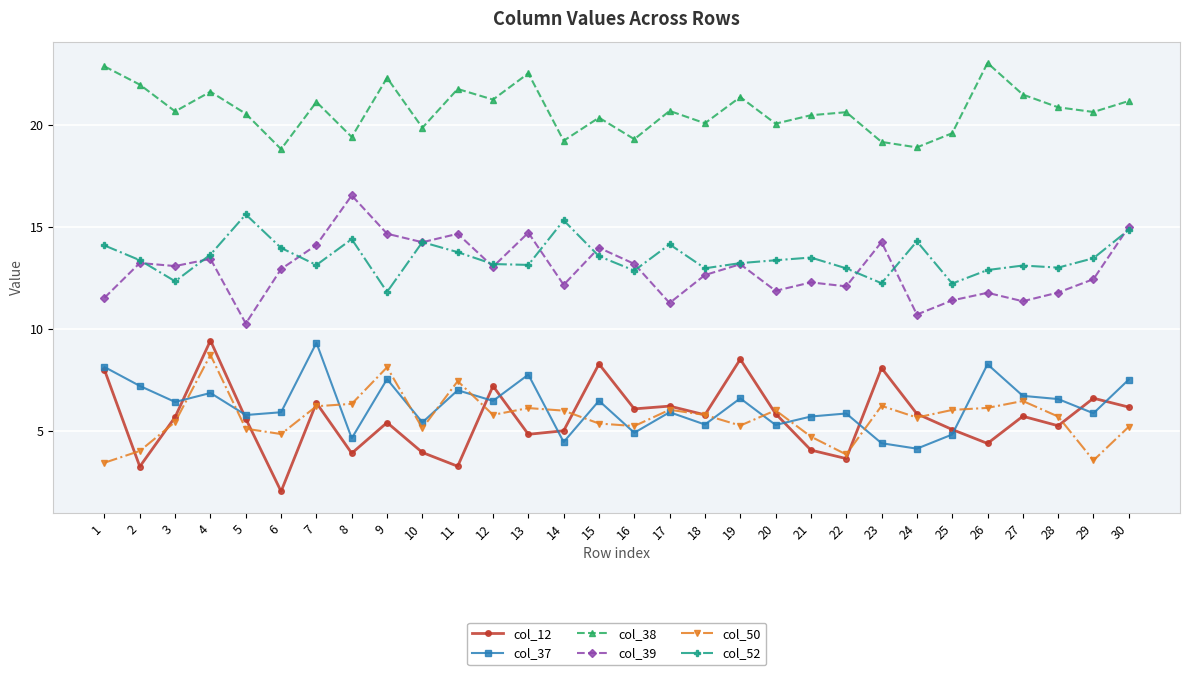

What is the smallest value displayed?

2.0